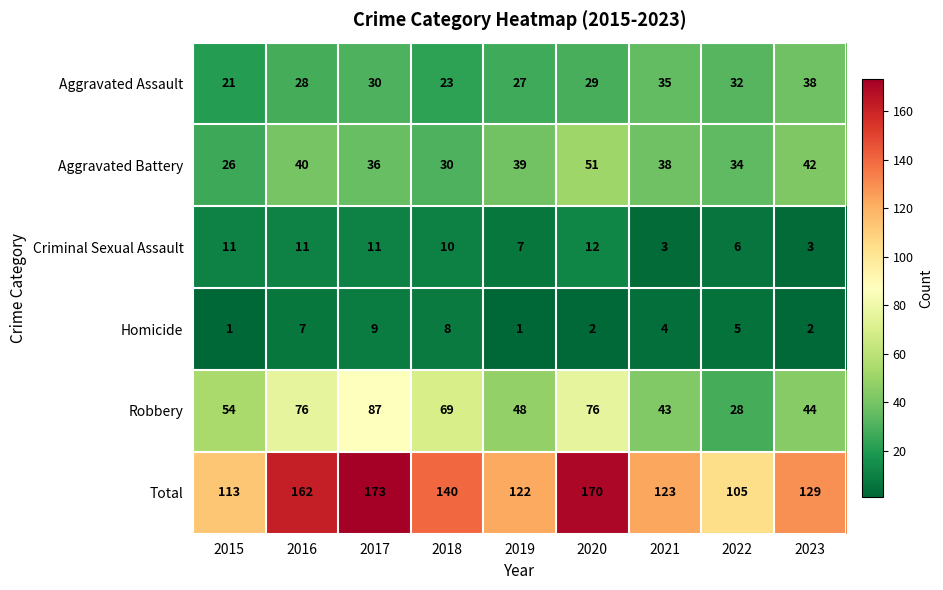

Between 2017 and 2023, which series saw the biggest shift?

Total